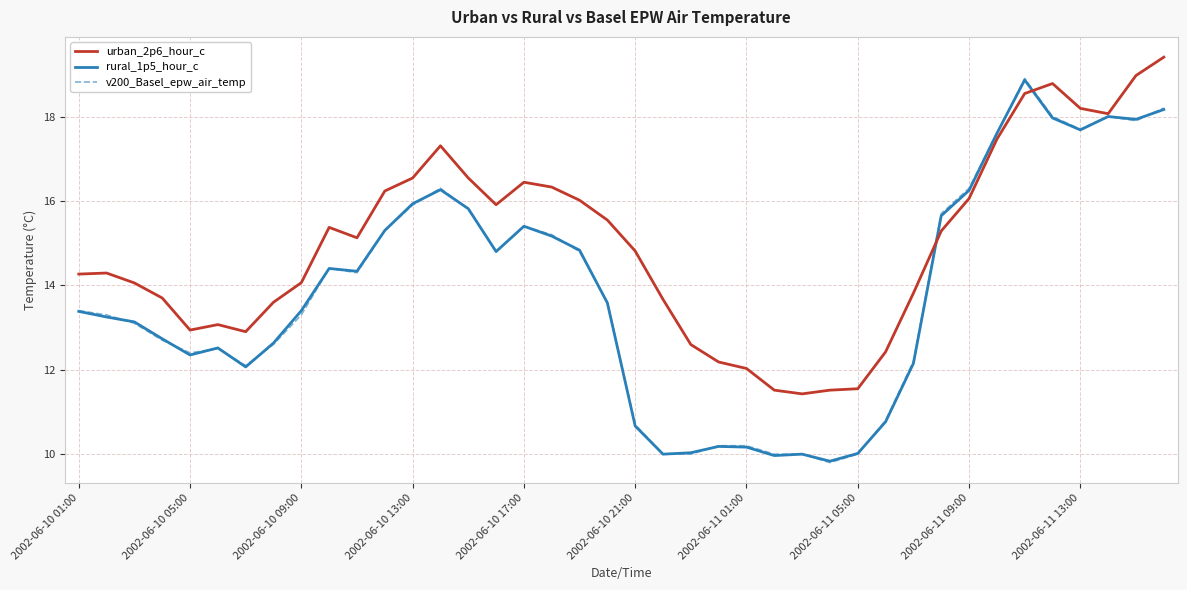

What is the smallest value displayed?

9.8